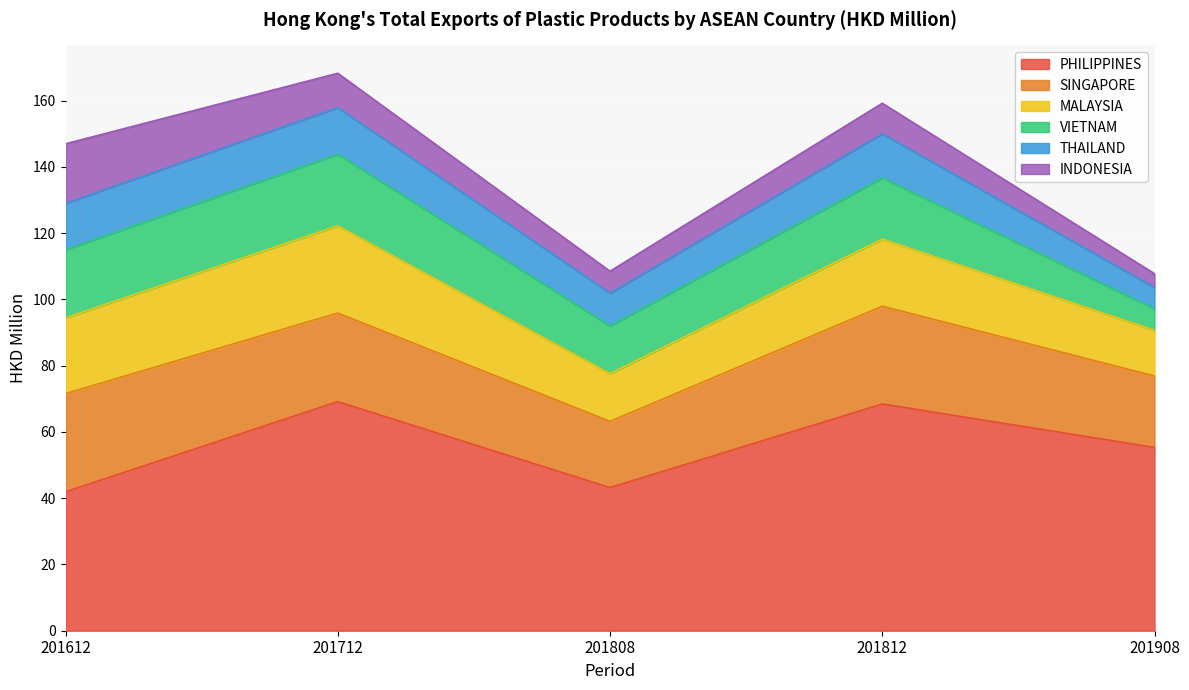

At how many categories does at least one series exceed 24?

5